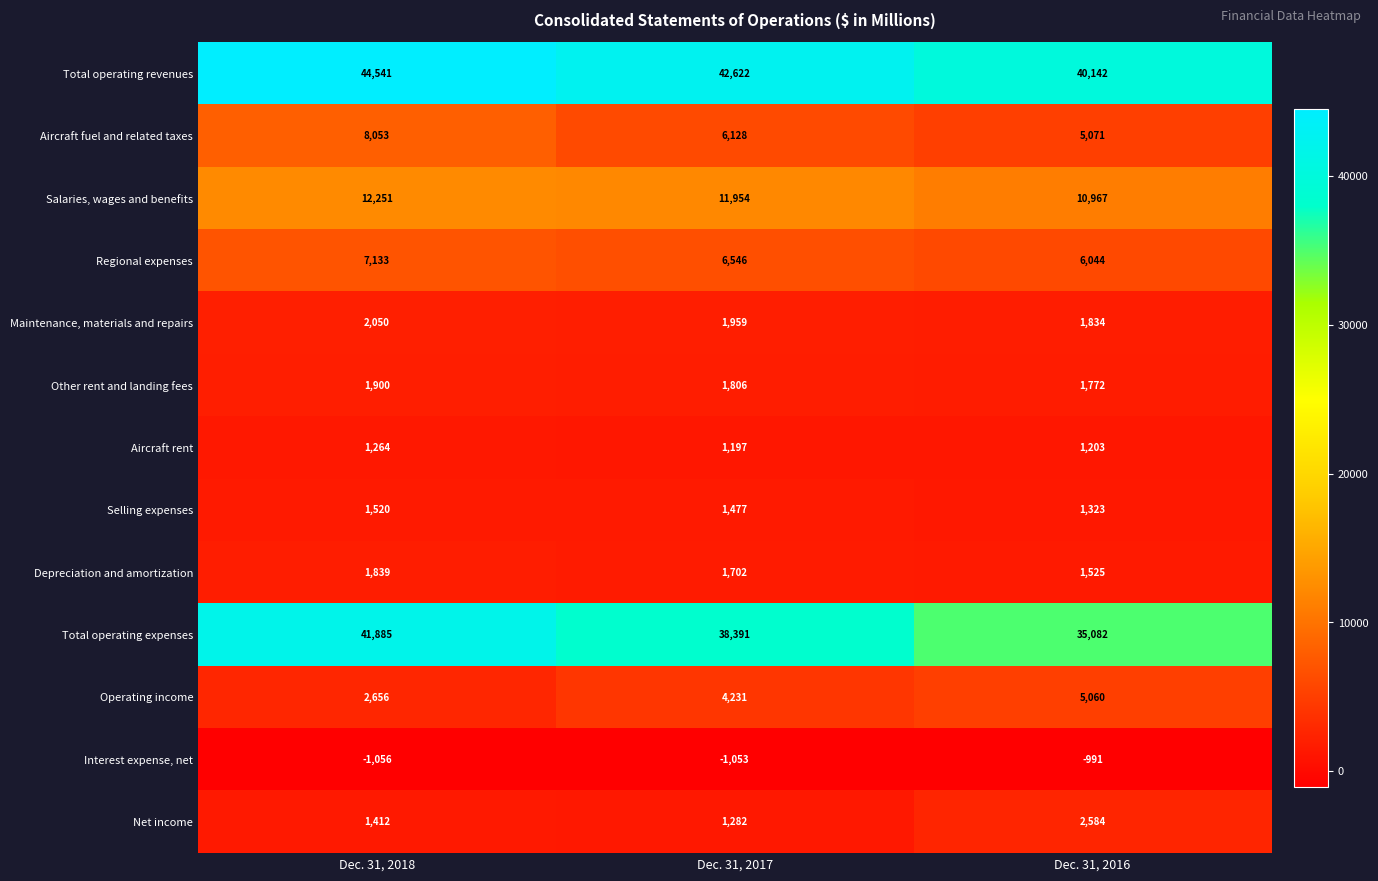

At which category is the sum across all series the highest?

Dec. 31, 2018